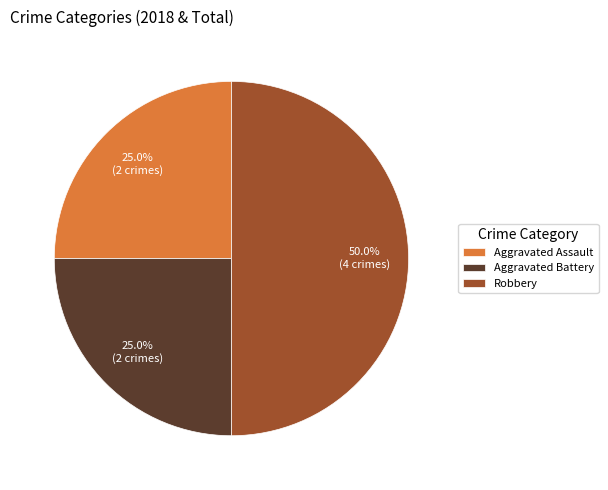

How many slices are in this pie chart?

3